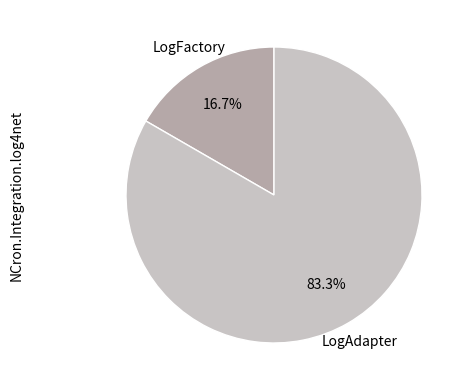

Is there any slice that represents more than half of the pie?

Yes